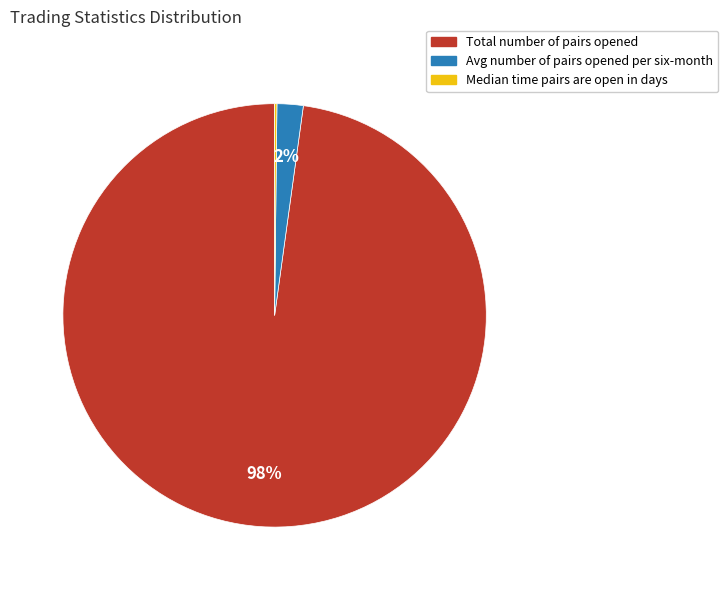

Which has a higher value, Avg number of pairs opened per six-month or Total number of pairs opened?

Total number of pairs opened